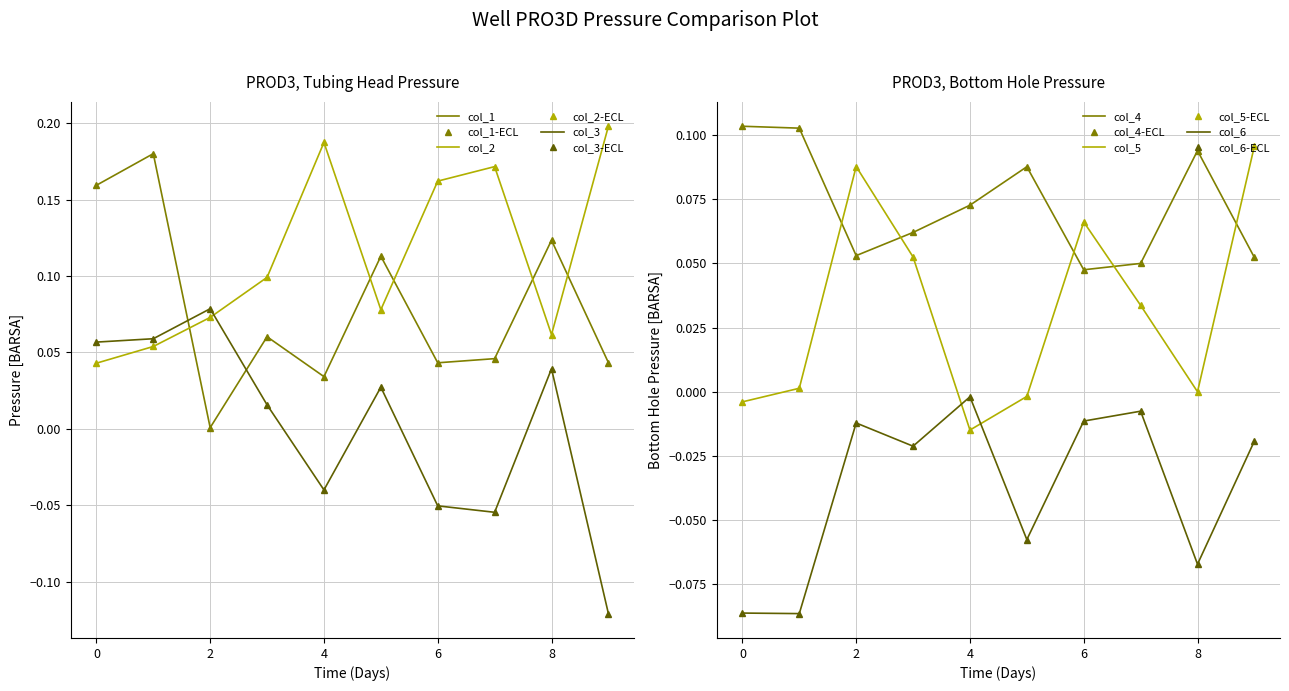

At which label is col_4 closest to 0?

6